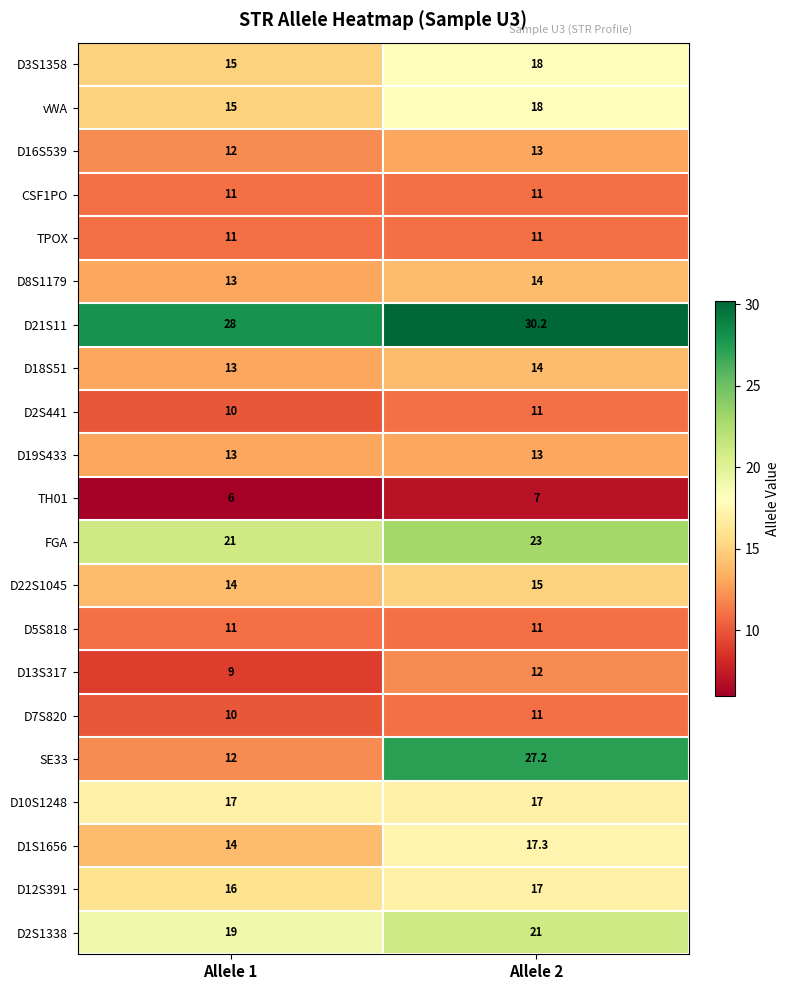

The value of vWA at Allele 1 is 23.3. True or false?

False